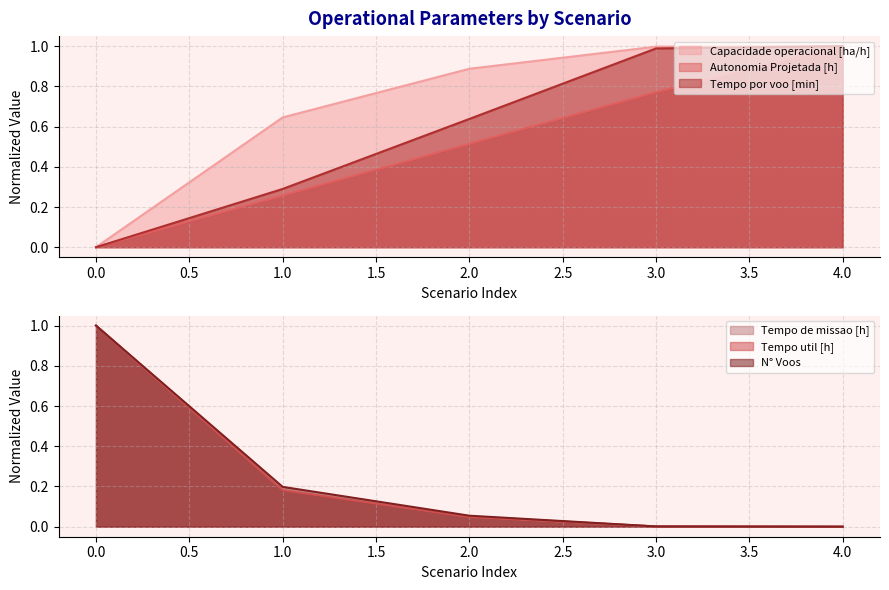

The value of Capacidade operacional [ha/h] at 1.0 is 0.1. True or false?

False